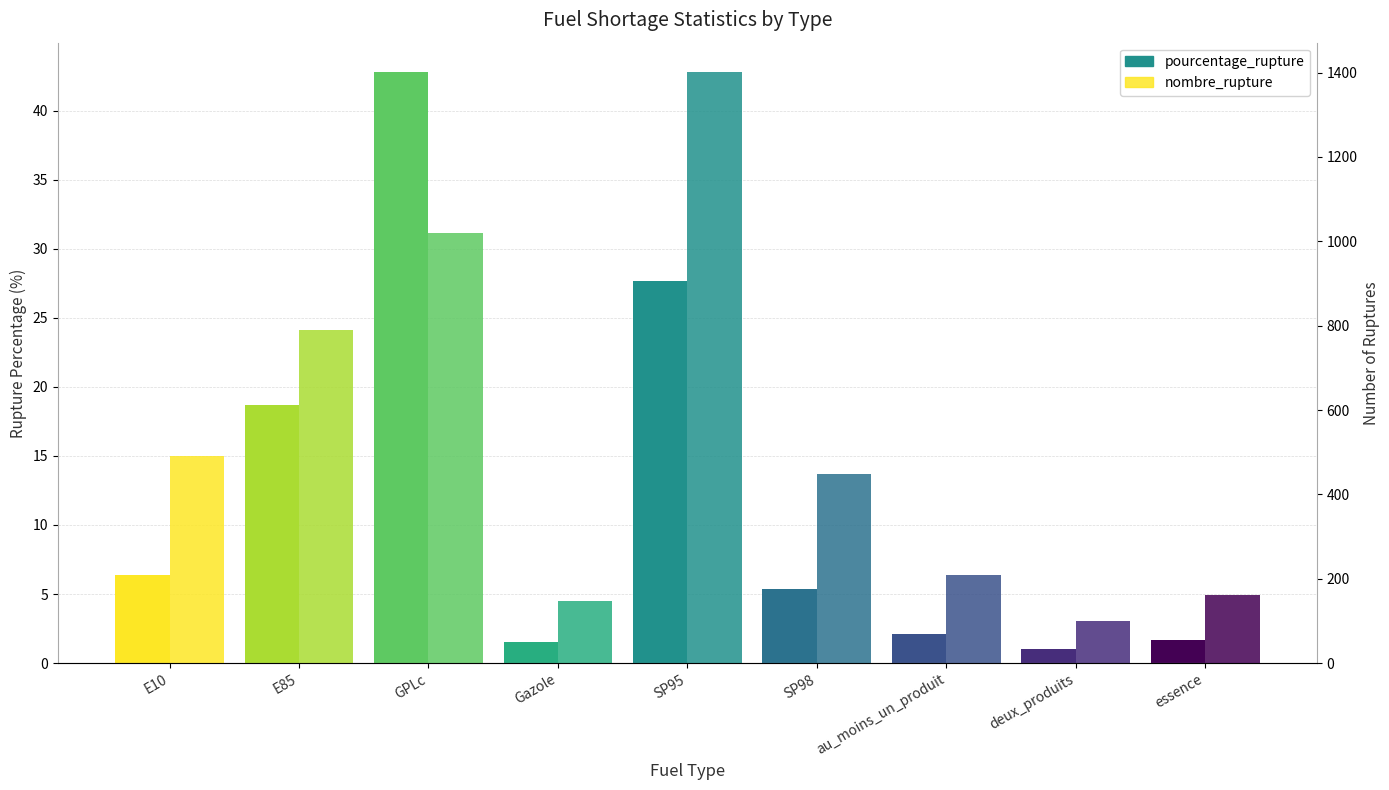

What is the greatest value displayed?

1401.0